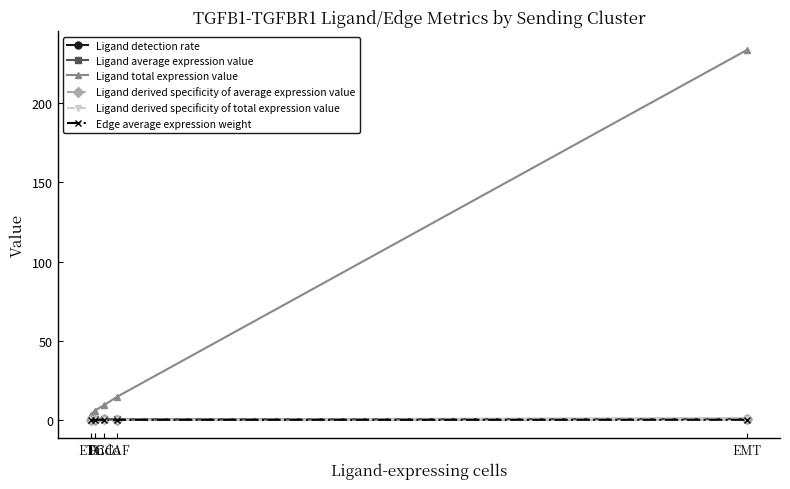

Is it true that Ligand derived specificity of average expression value equals 0.3 at EMT?

True